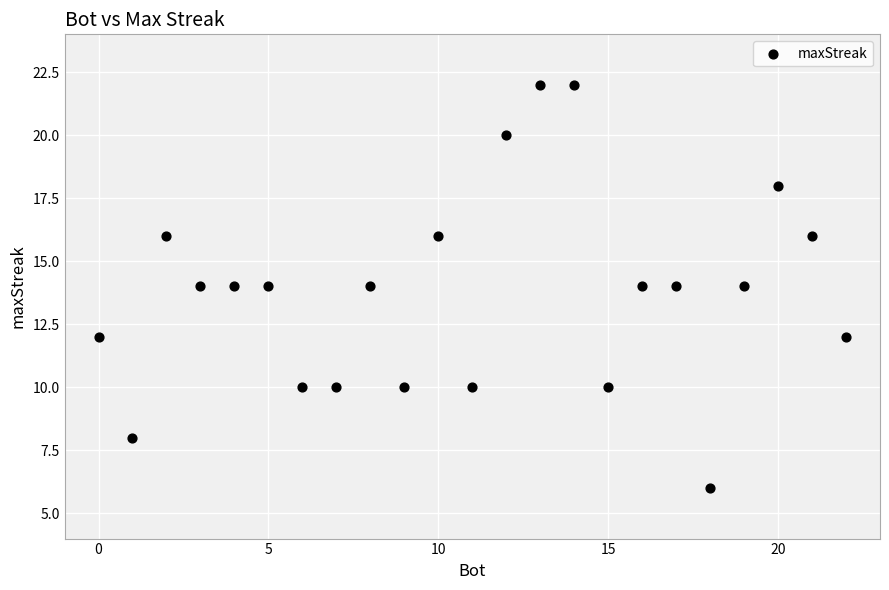

What is the range of X values (max minus min)?

22